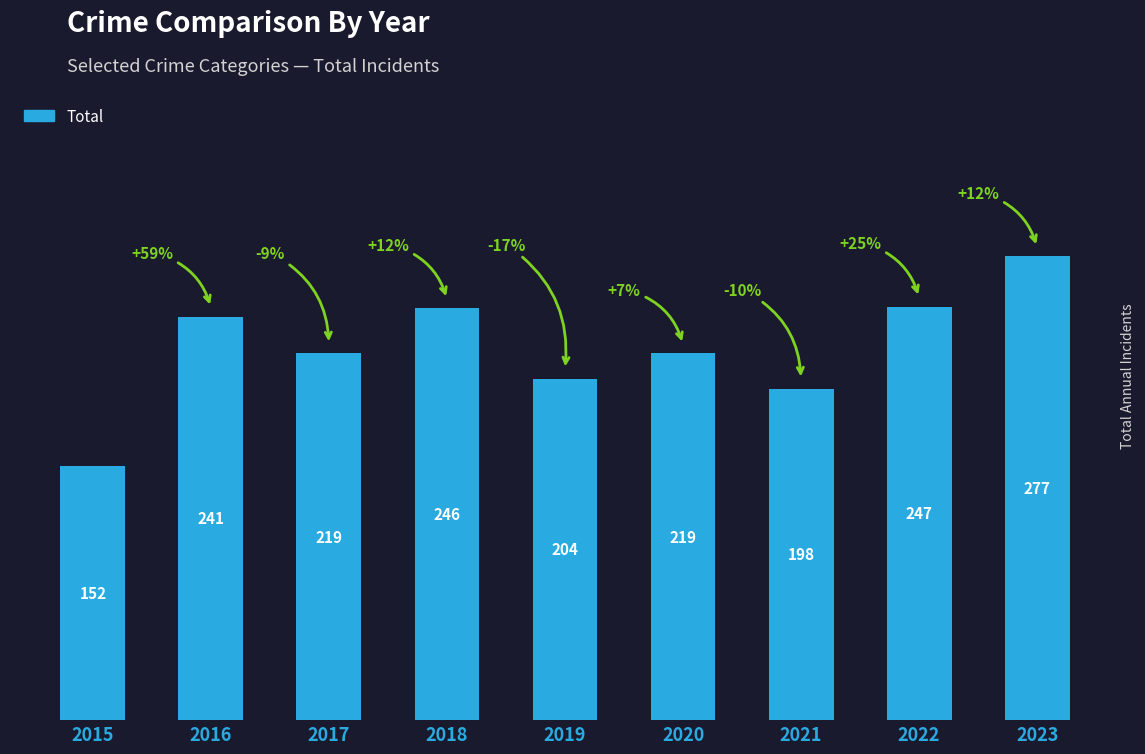

What is the average value?

223